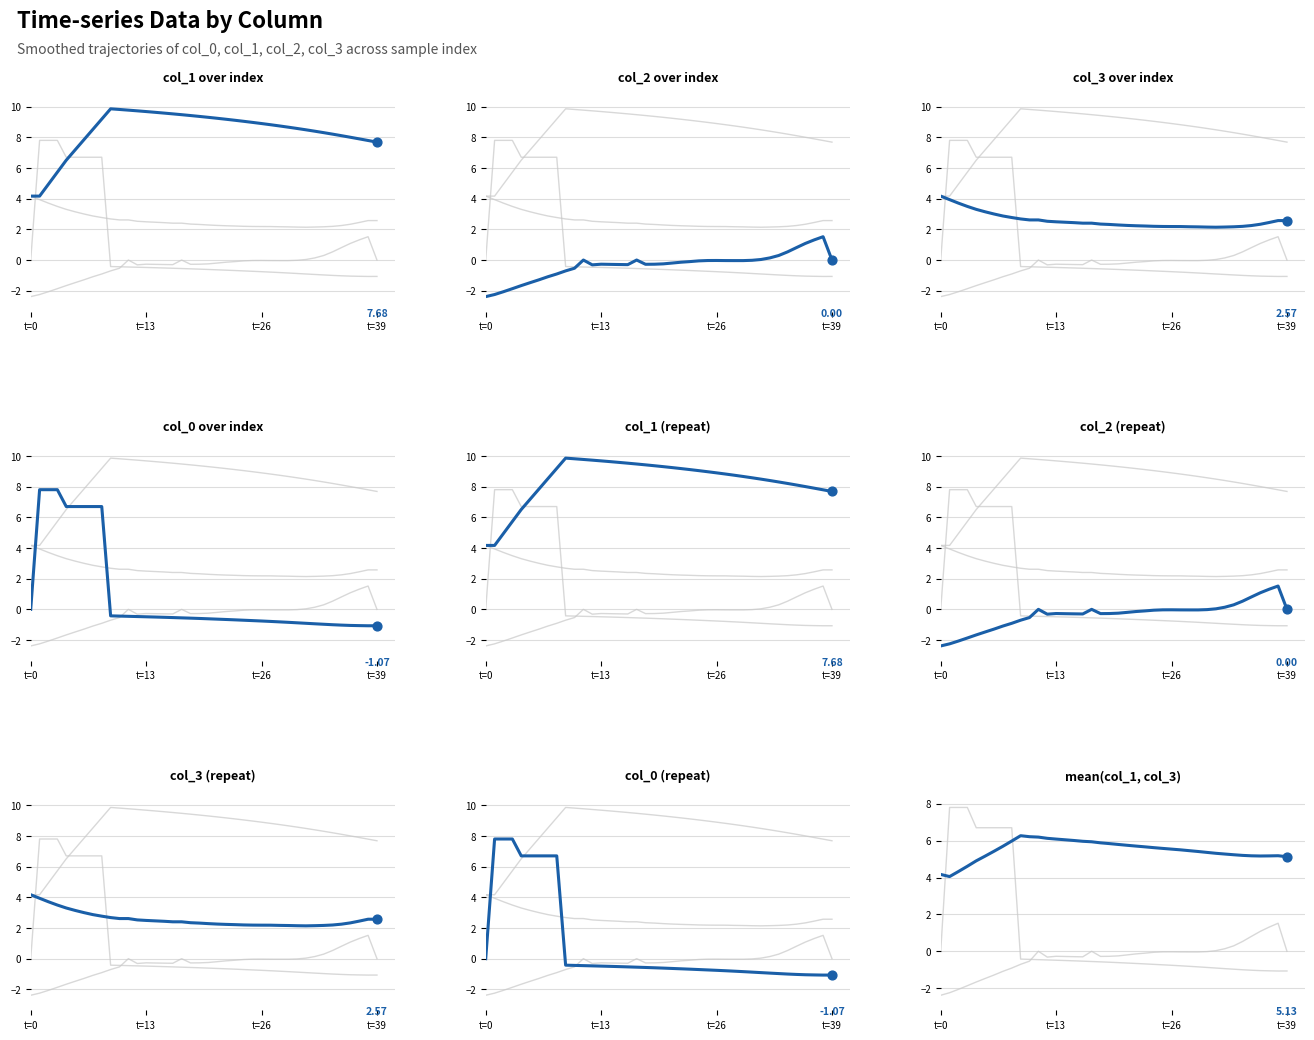

Between 35 and 28, which is larger?

28